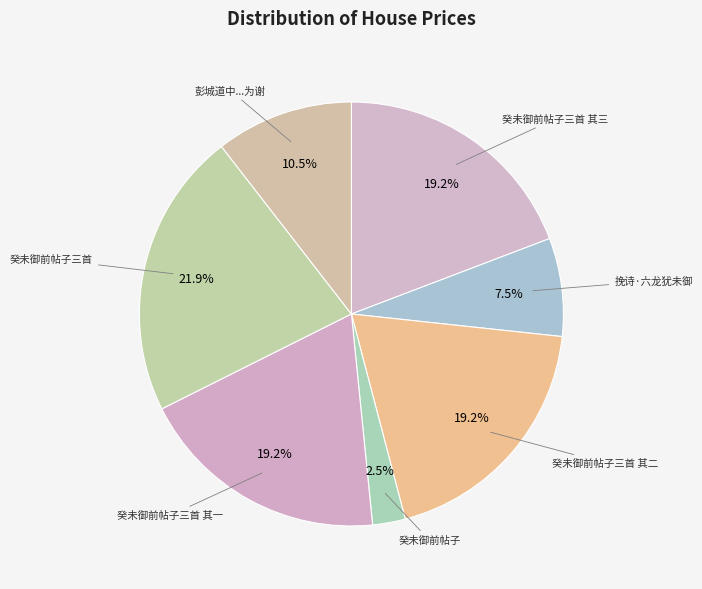

To the nearest percent, what is the difference between the largest and smallest slice percentages?

19%